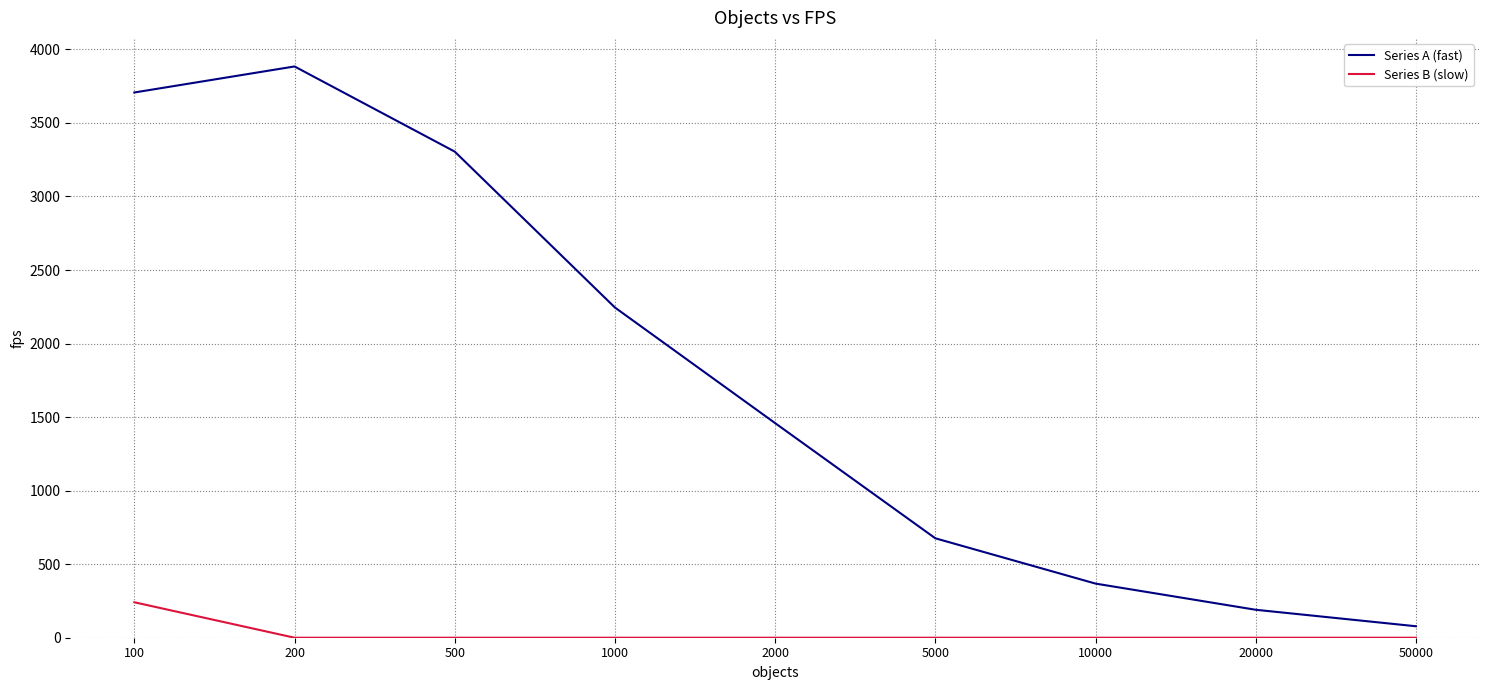

True or false: Series A (fast) and Series B (slow) cross at least once.

False